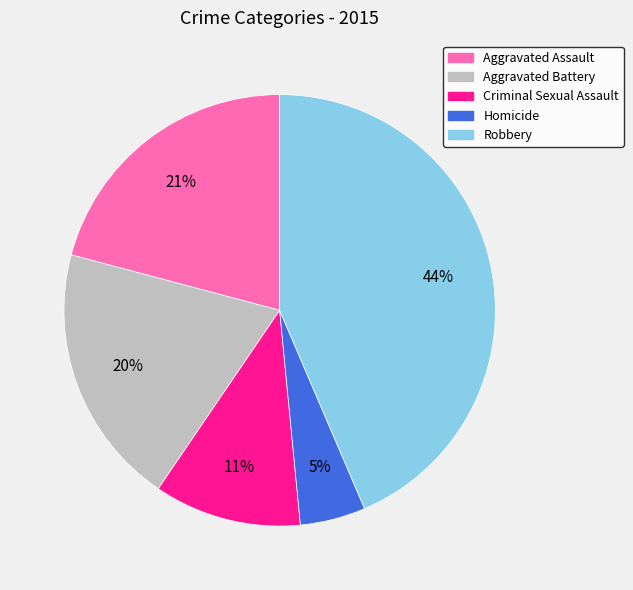

Approximately how many times larger is the value at Homicide compared to Aggravated Assault?

0.2